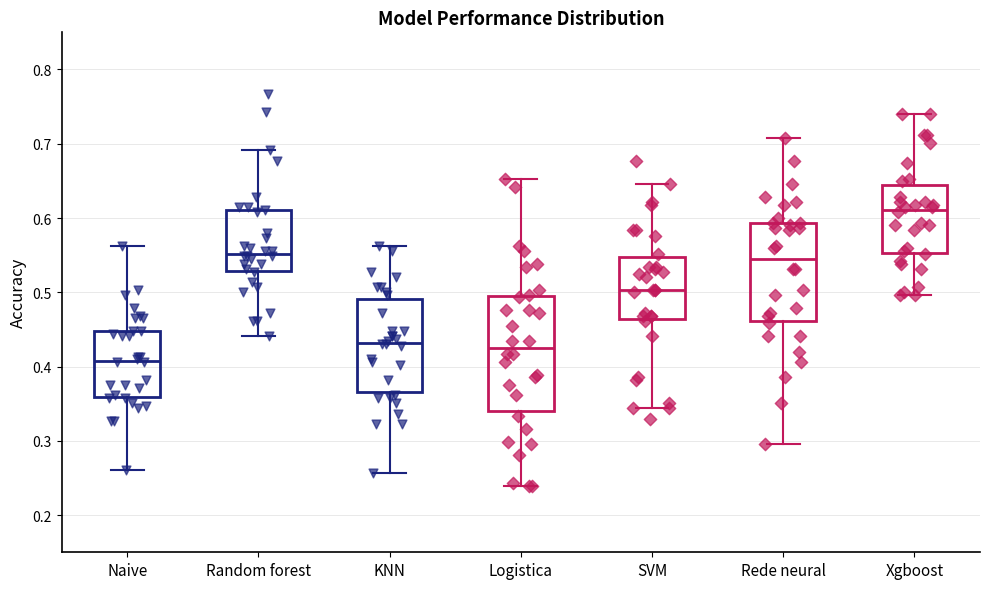

Where does the lower whisker of the box for Naive end on the y-axis? The values are not printed on the chart, so give them approximately, as read against the axis.

0.26